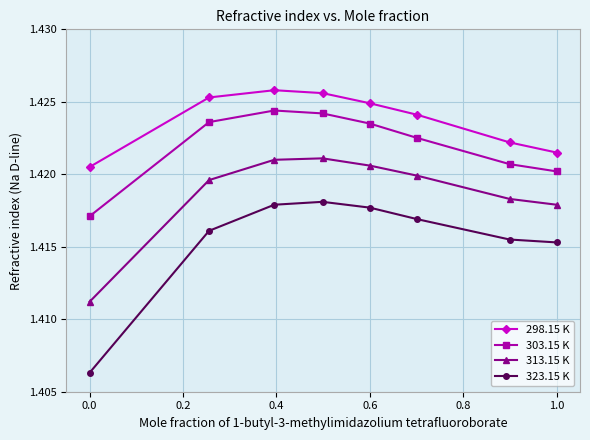

Which series has the largest total across all categories?

298.15 K